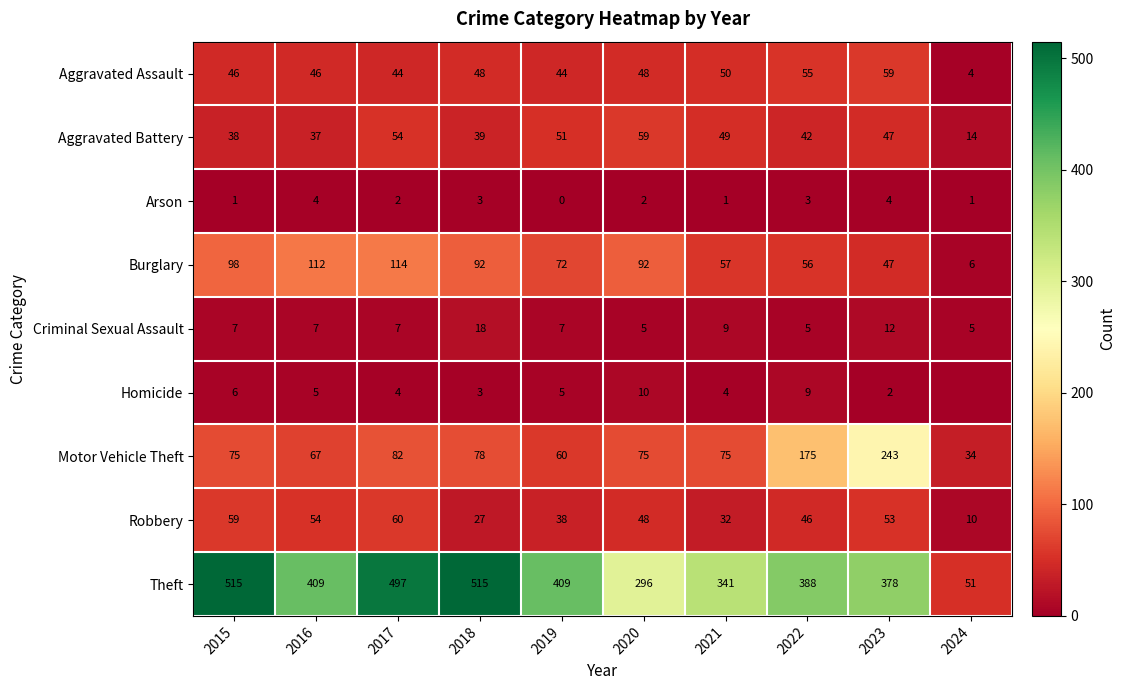

What is the minimum value for Robbery?

10